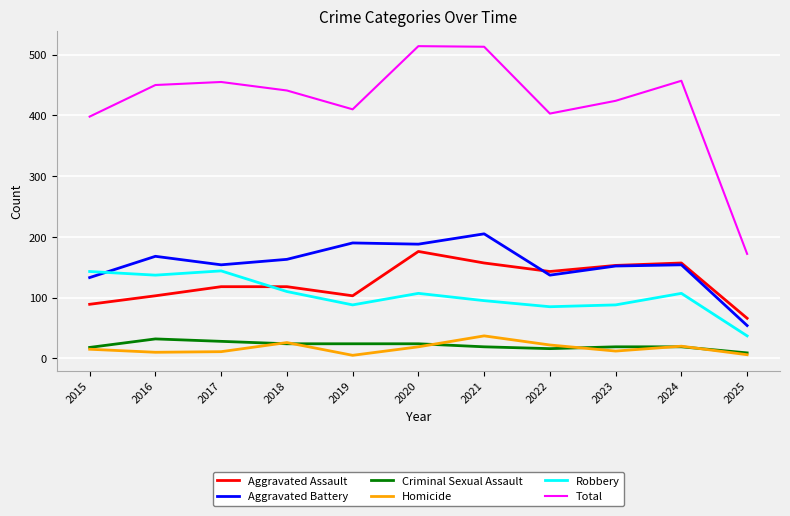

What is the highest value of the Criminal Sexual Assault series?

32